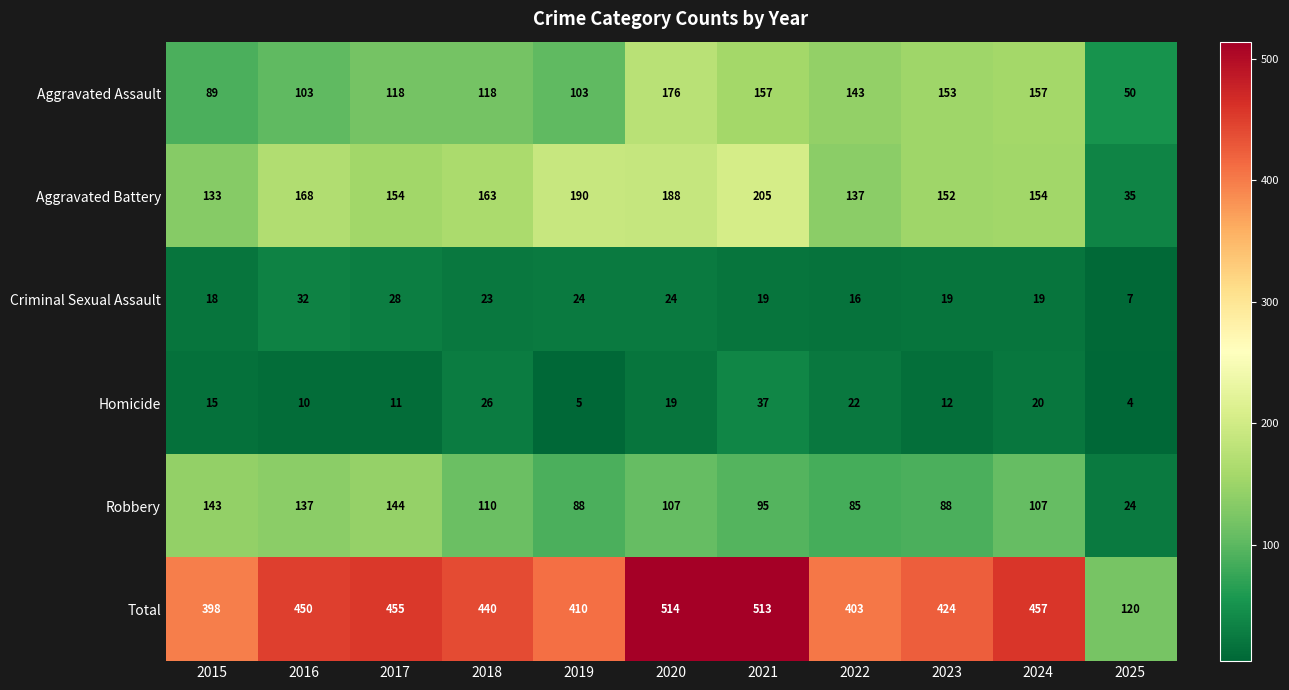

How many data points in Total are less than 440?

5